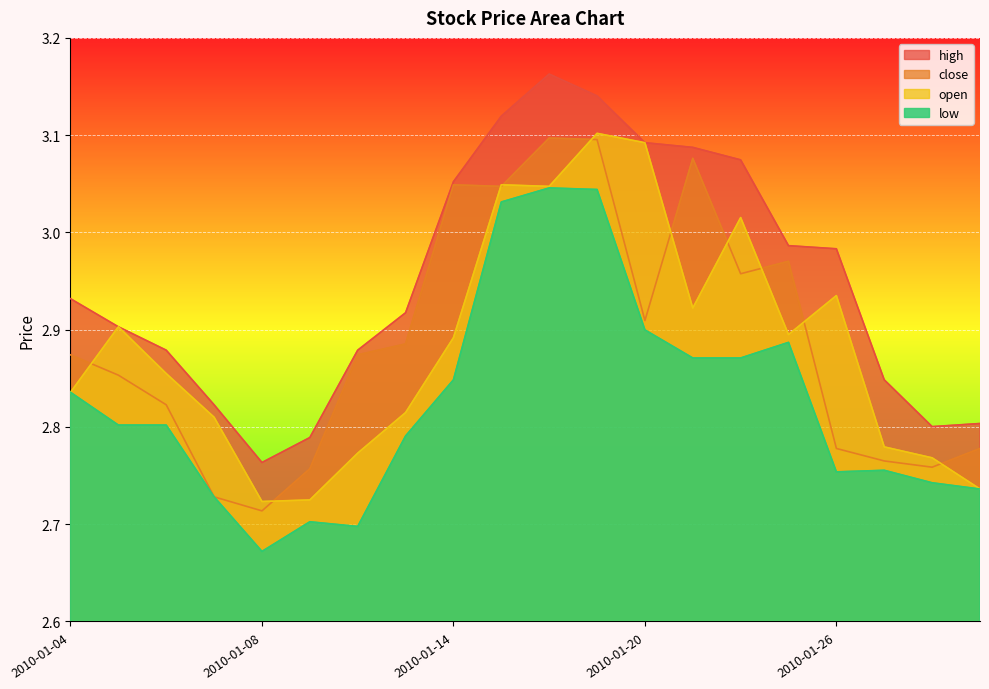

True or false: low and high intersect in this chart.

False